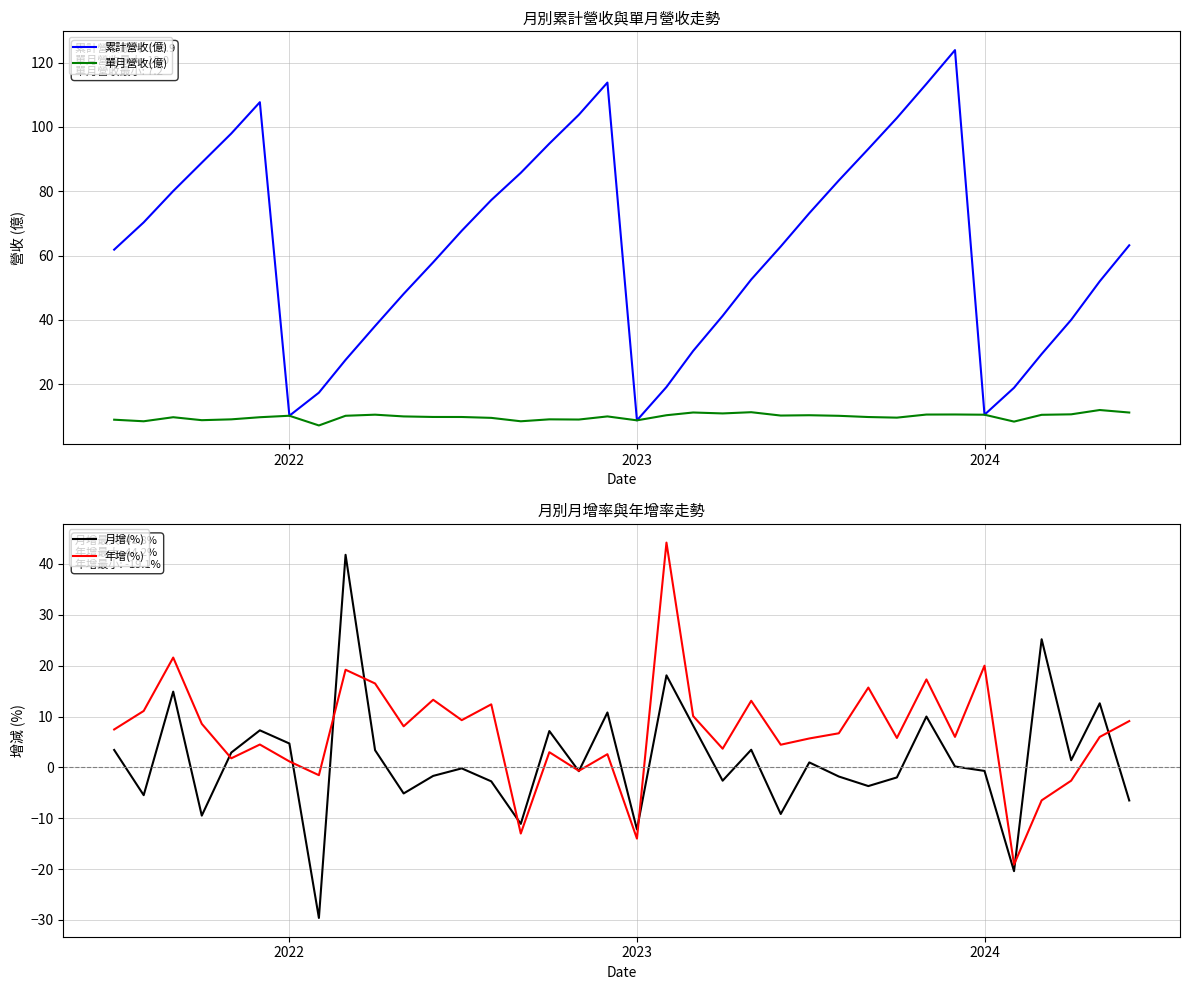

What is the minimum value for 累計營收(億)?

8.8